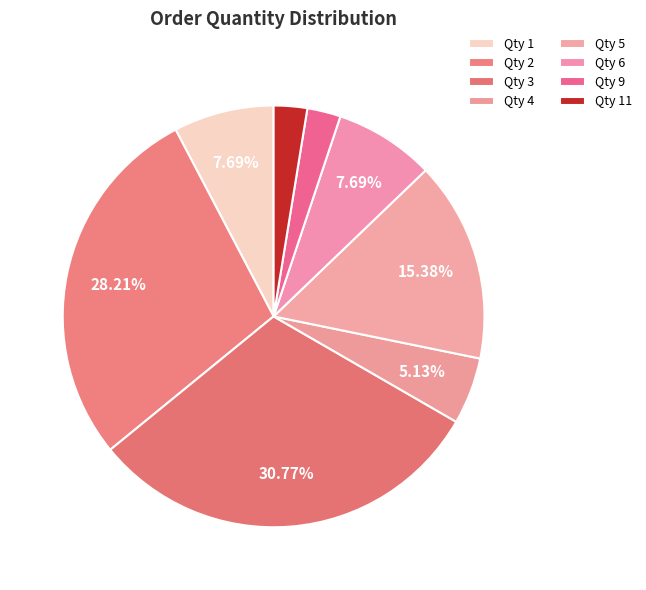

How many slices are in this pie chart?

8